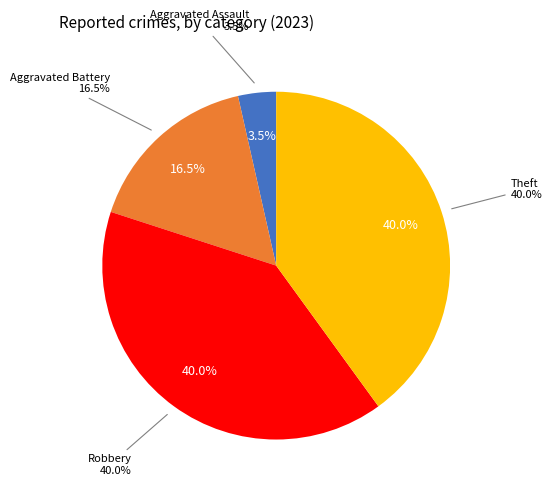

How many segments does this pie chart have?

4